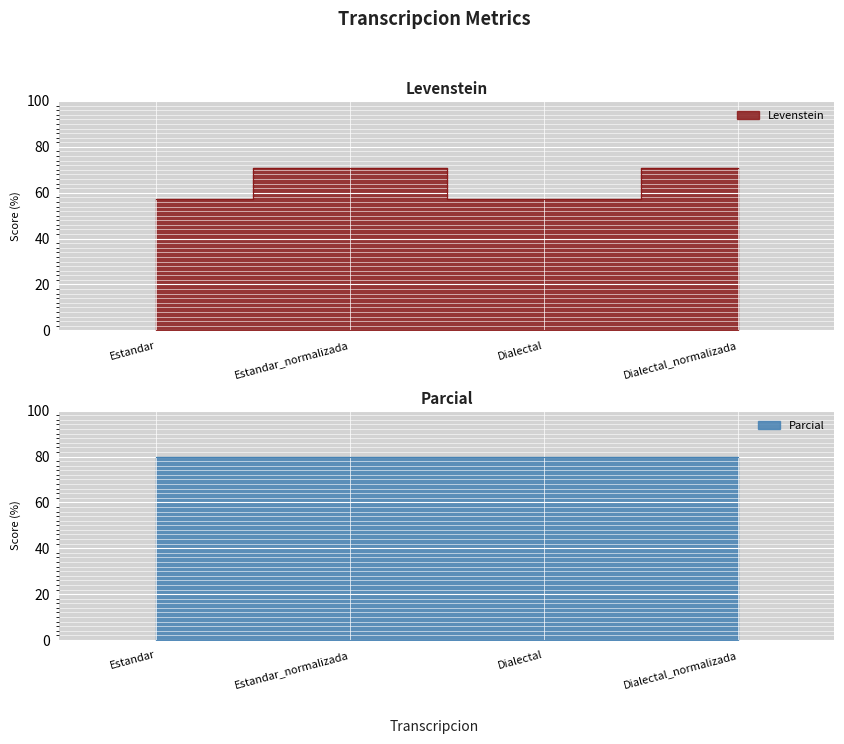

What is the label of the 4th point from the left?

Dialectal_normalizada